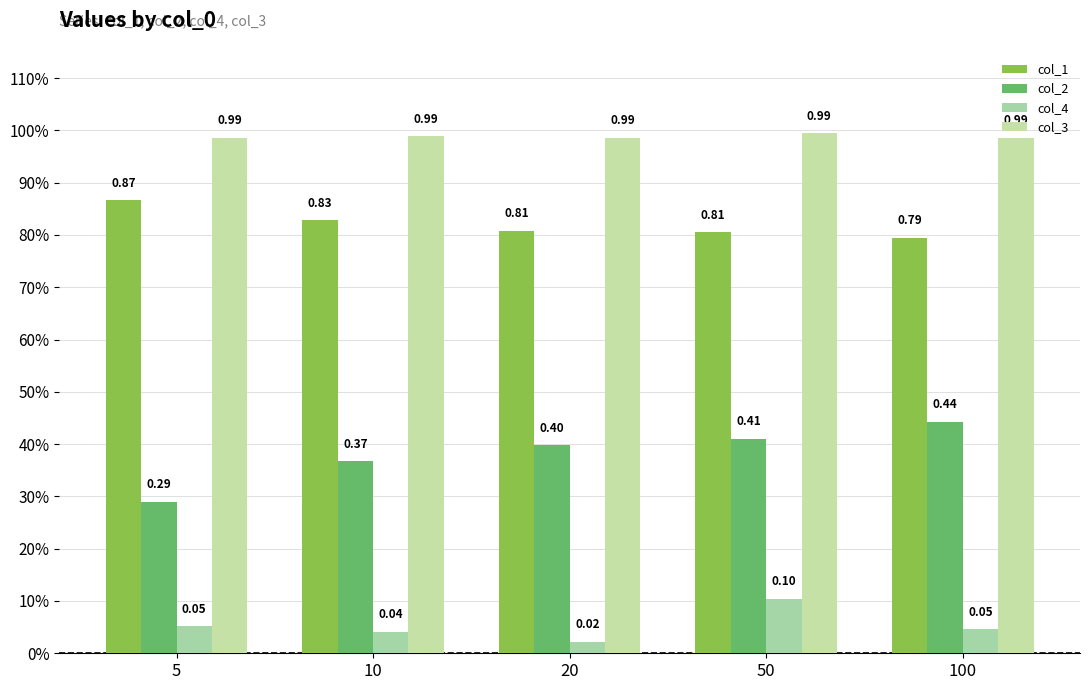

What are all the series names shown in the legend?

col_1, col_2, col_4, col_3